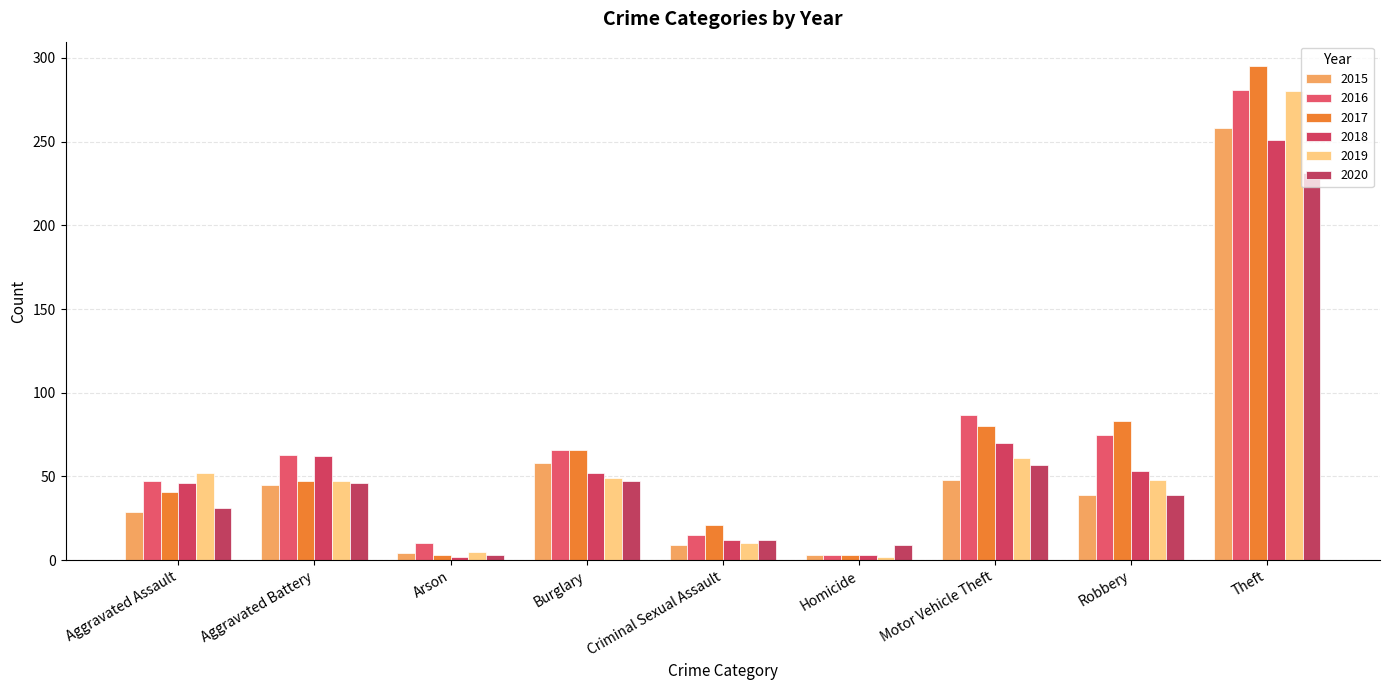

List the labels in order of 2019 value, largest first.

Theft, Motor Vehicle Theft, Aggravated Assault, Burglary, Robbery, Aggravated Battery, Criminal Sexual Assault, Arson, Homicide